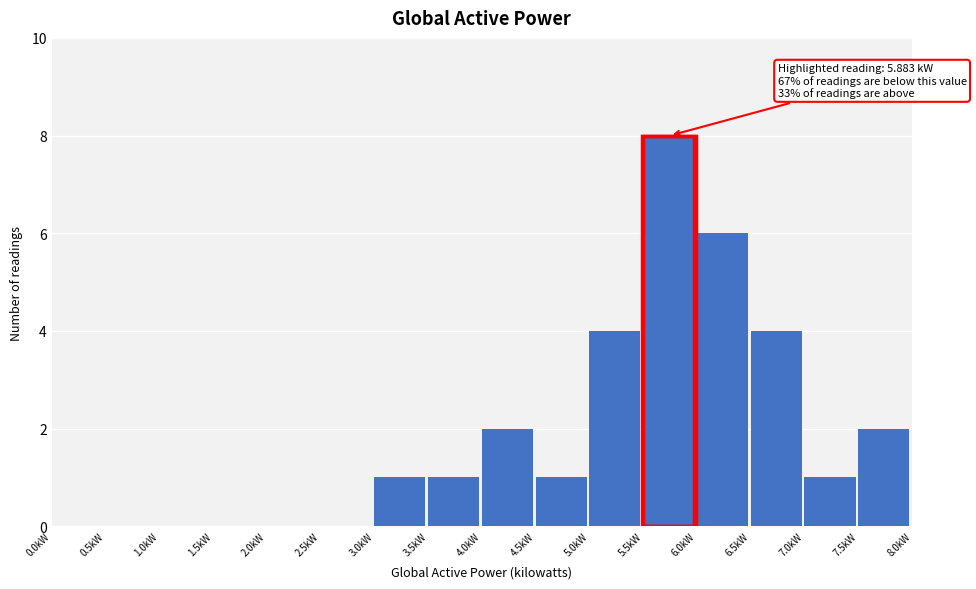

Over which range of the x-axis is the bar tallest?

5.5 to 6.0